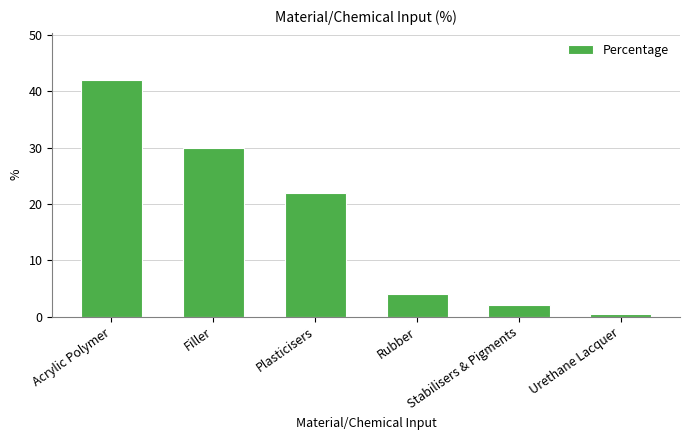

Approximately how many times larger is the value at Urethane Lacquer compared to Rubber?

0.1